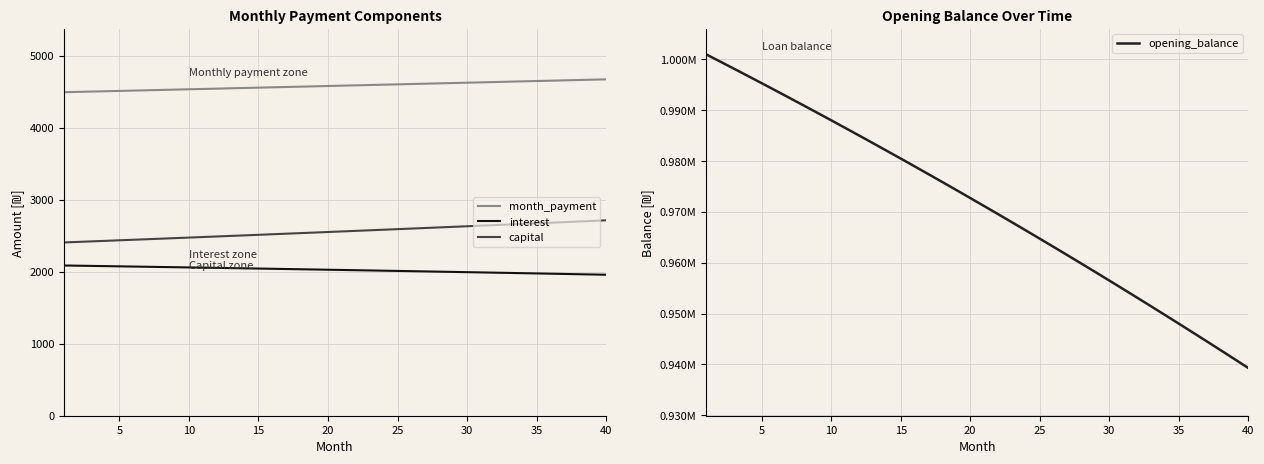

What is the minimum value for capital?

2405.2